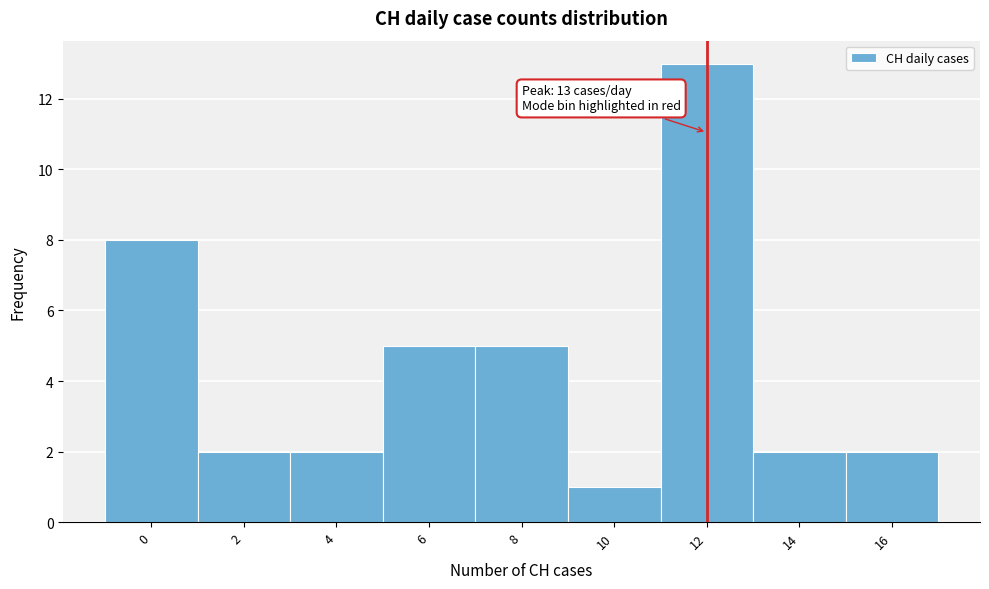

Reading left to right, transcribe all the data shown in this chart.

0=8	2=2	4=2	6=5	8=5	10=1	12=13	14=2	16=2